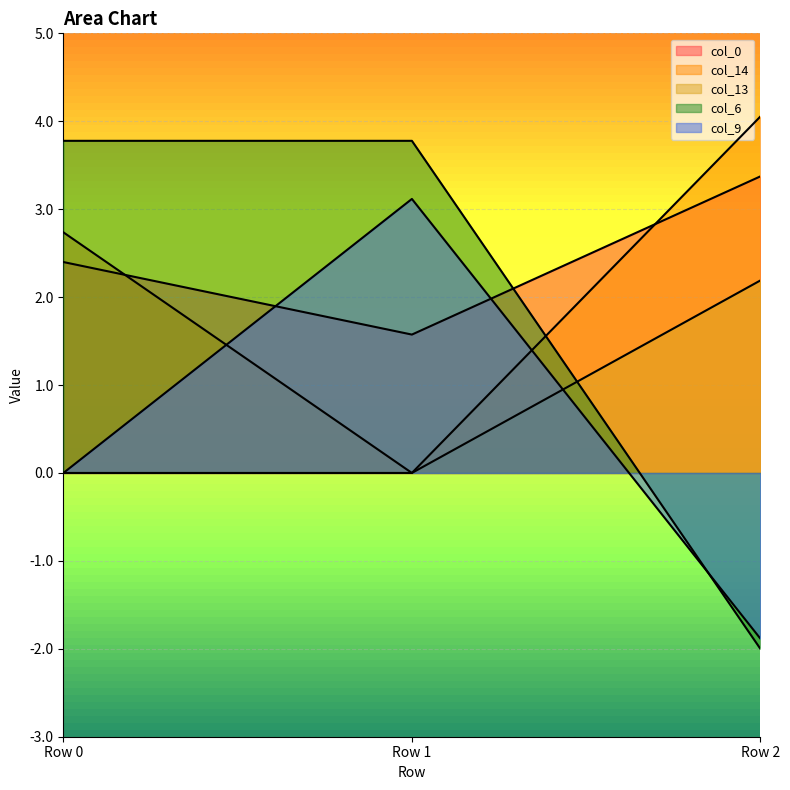

How many values in the col_9 series are below 0?

1